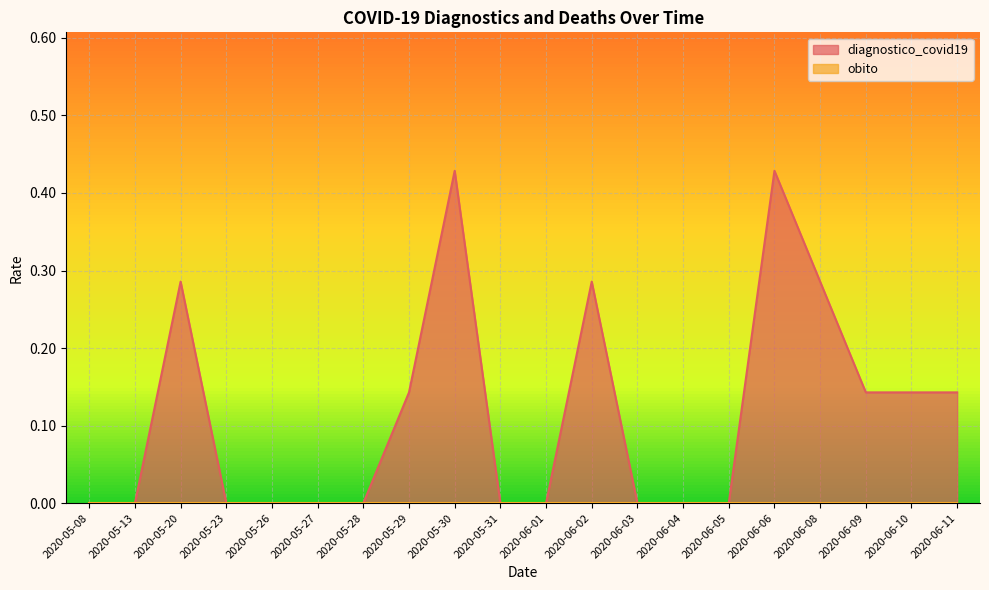

What is the value of the 12th point from the left?

0.3